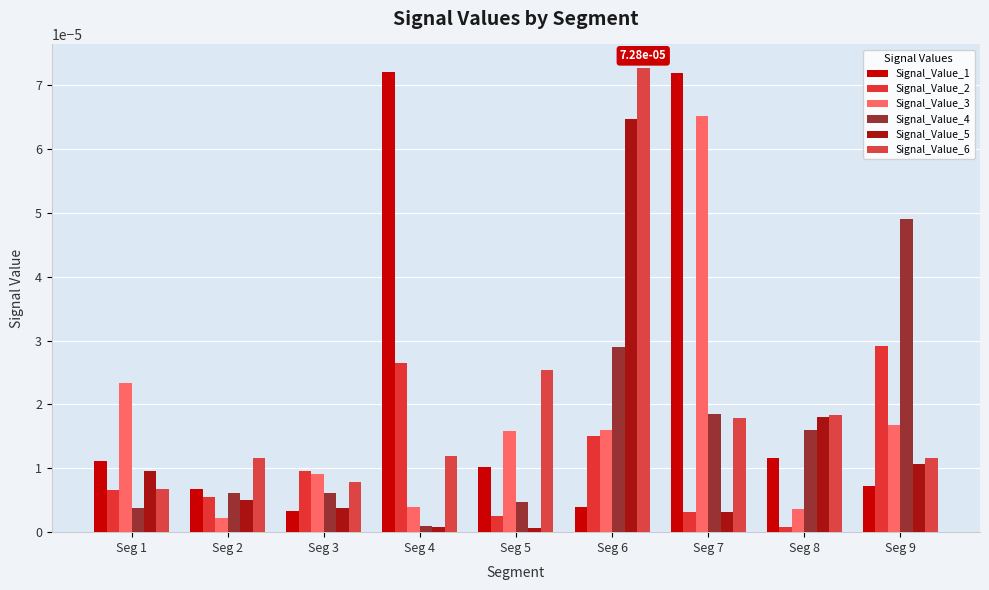

Which series changed the most between Seg 3 and Seg 8?

Signal_Value_5